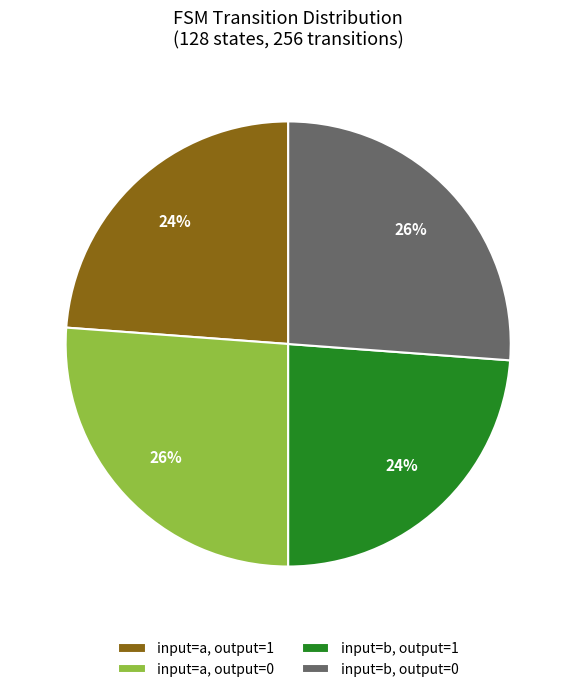

Count the number of slices in the pie.

4